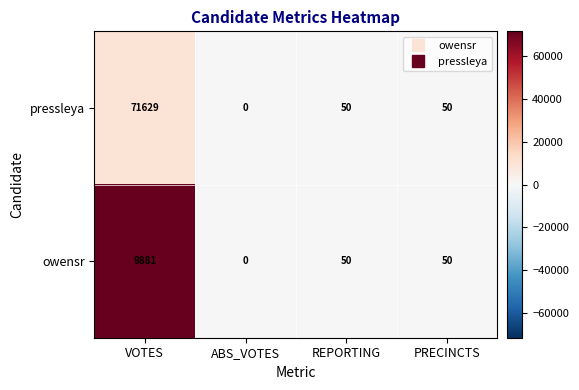

Where does the pressleya series first go above 50?

VOTES